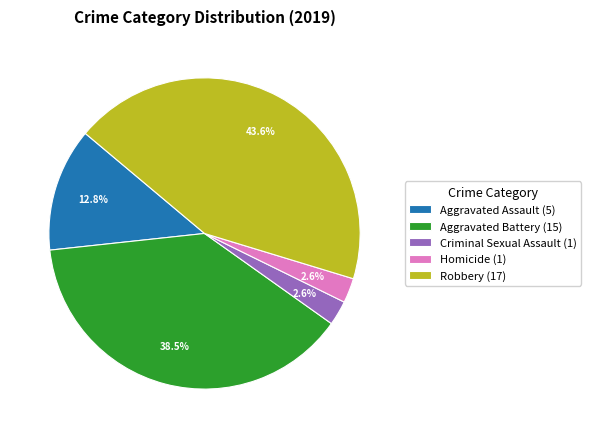

To the nearest percent, what percentage of the pie is Robbery?

44%